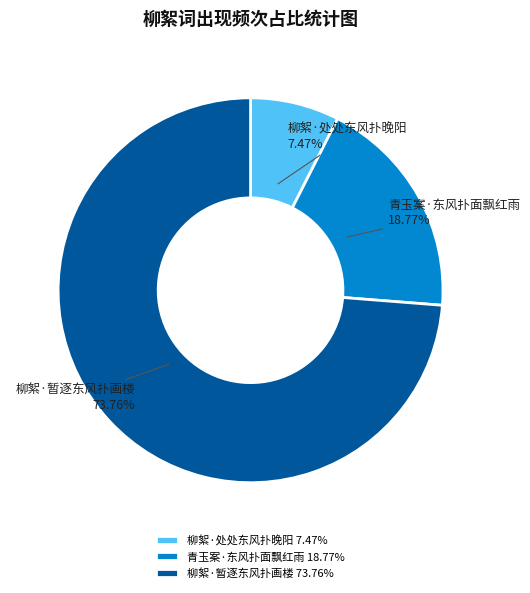

To the nearest percent, what is the average slice percentage?

33%